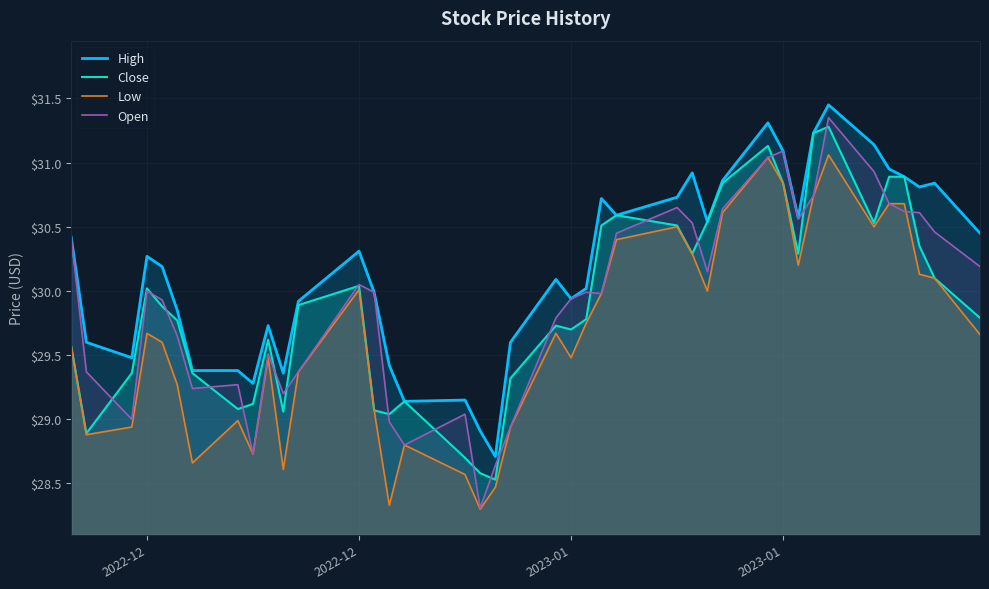

Reading right to left, what are all the values shown in this chart?

High: 30.5	30.8	30.8	30.9	31.0	31.1	31.5	31.2	30.6	31.1	31.3	30.9	30.5	30.9	30.7	30.6	30.7	30.0	29.9	30.1	29.6	28.7	28.9	29.1	29.1	29.4	30.0	30.3	29.9	29.4	29.7	29.3	29.4	29.4	29.9	30.2	30.3	29.5	29.6	30.4
Close: 29.8	30.1	30.4	30.9	30.9	30.5	31.3	31.2	30.3	30.8	31.1	30.8	30.5	30.3	30.5	30.6	30.5	29.8	29.7	29.7	29.3	28.5	28.6	28.7	29.1	29.0	29.1	30.0	29.9	29.1	29.6	29.1	29.1	29.4	29.8	29.9	30.0	29.4	28.9	29.6
Low: 29.7	30.1	30.1	30.7	30.7	30.5	31.1	30.7	30.2	30.8	31.0	30.6	30.0	30.3	30.5	30.4	30.0	29.8	29.5	29.7	28.9	28.5	28.3	28.6	28.8	28.3	29.1	30.0	29.4	28.6	29.5	28.7	29.0	28.7	29.3	29.6	29.7	28.9	28.9	29.6
Open: 30.2	30.5	30.6	30.6	30.7	30.9	31.4	30.7	30.6	31.1	31.0	30.6	30.1	30.5	30.6	30.5	30.0	30.0	29.9	29.8	28.9	28.6	28.3	29.0	28.8	29.0	30.0	30.0	29.4	29.2	29.5	28.7	29.3	29.2	29.6	29.9	30.0	29.0	29.4	30.4